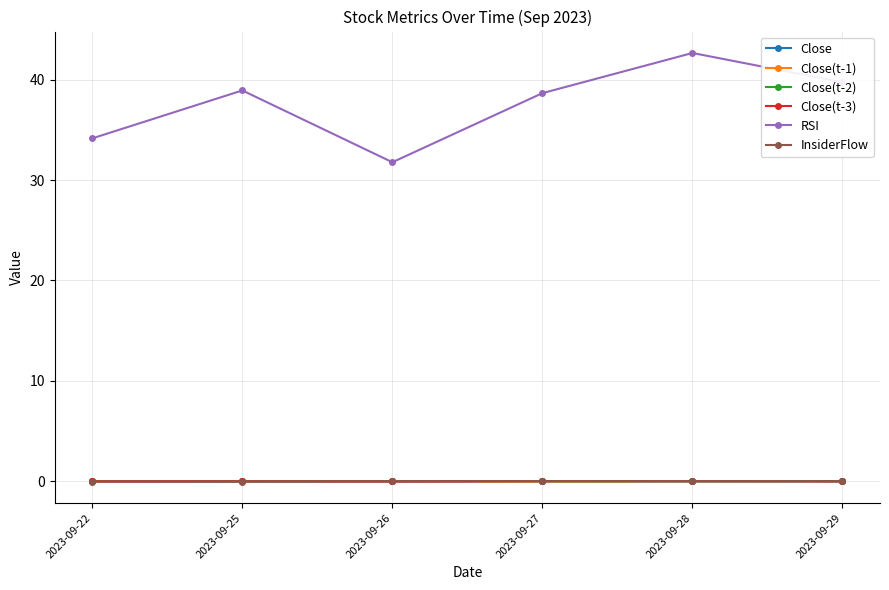

At which label does RSI reach its peak?

2023-09-28